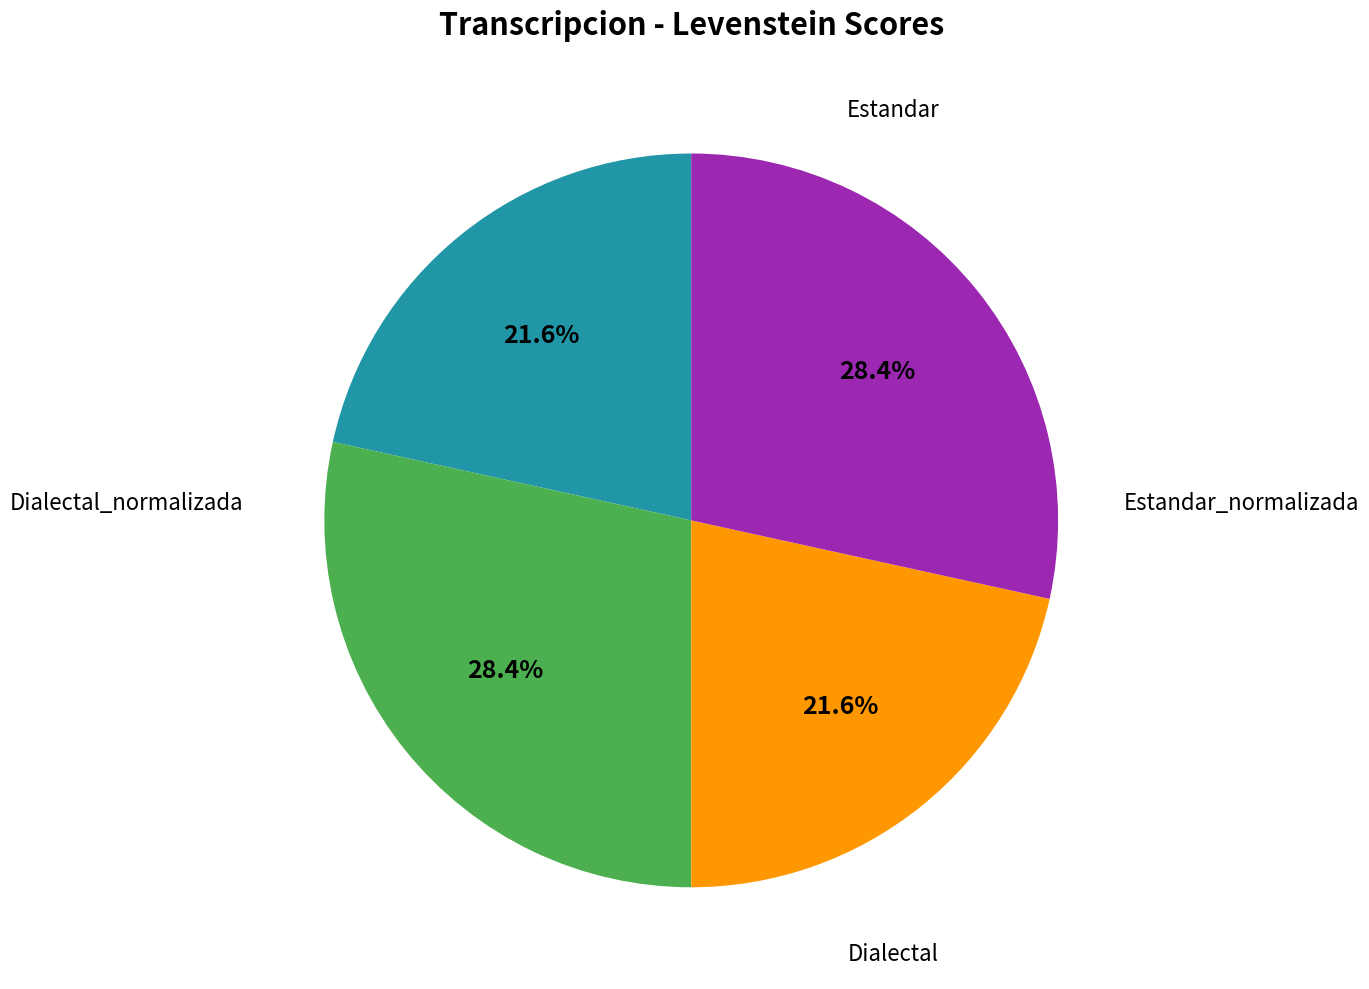

Is there any slice that represents more than half of the pie?

No